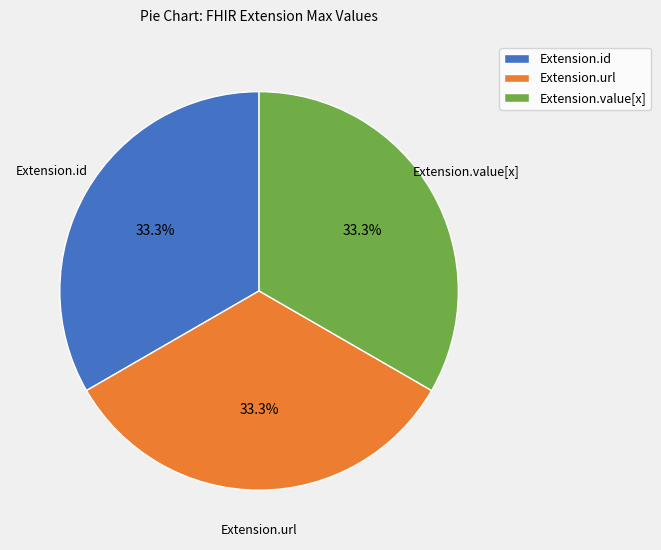

Is it true that Extension.id is 6% of the pie?

False